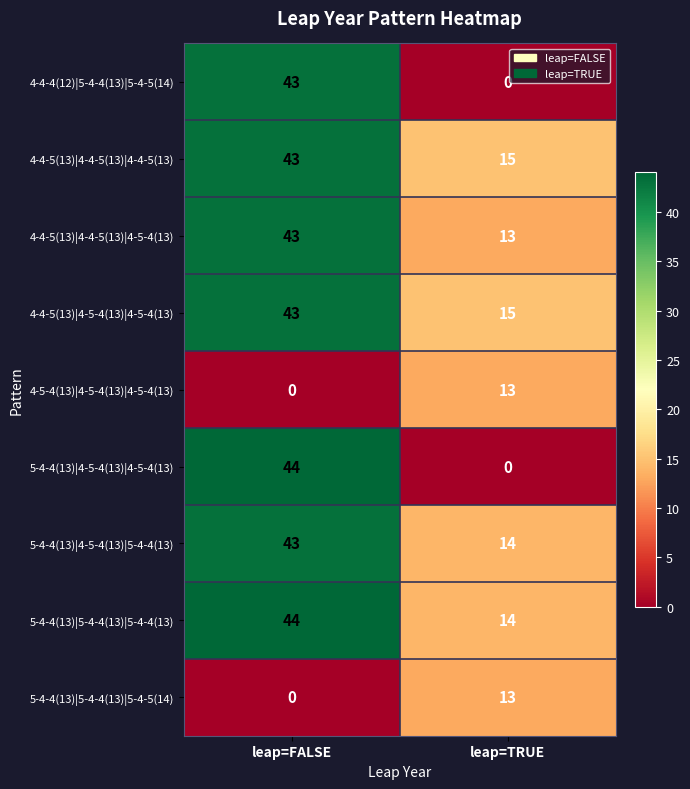

Reading right to left, extract all data points from this chart.

4-4-4(12)|5-4-4(13)|5-4-5(14): leap=TRUE=0	leap=FALSE=43
4-4-5(13)|4-4-5(13)|4-4-5(13): leap=TRUE=15	leap=FALSE=43
4-4-5(13)|4-4-5(13)|4-5-4(13): leap=TRUE=13	leap=FALSE=43
4-4-5(13)|4-5-4(13)|4-5-4(13): leap=TRUE=15	leap=FALSE=43
4-5-4(13)|4-5-4(13)|4-5-4(13): leap=TRUE=13	leap=FALSE=0
5-4-4(13)|4-5-4(13)|4-5-4(13): leap=TRUE=0	leap=FALSE=44
5-4-4(13)|4-5-4(13)|5-4-4(13): leap=TRUE=14	leap=FALSE=43
5-4-4(13)|5-4-4(13)|5-4-4(13): leap=TRUE=14	leap=FALSE=44
5-4-4(13)|5-4-4(13)|5-4-5(14): leap=TRUE=13	leap=FALSE=0